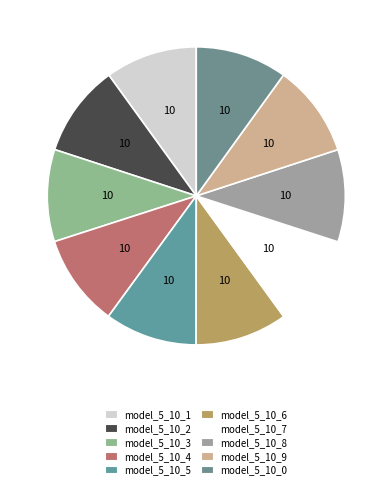

Do model_5_10_9 and model_5_10_8 together represent more than half of the pie?

No